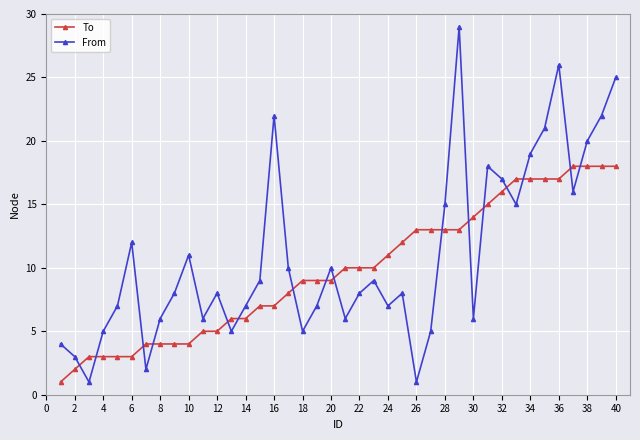

How many categories are shown in the chart?

40